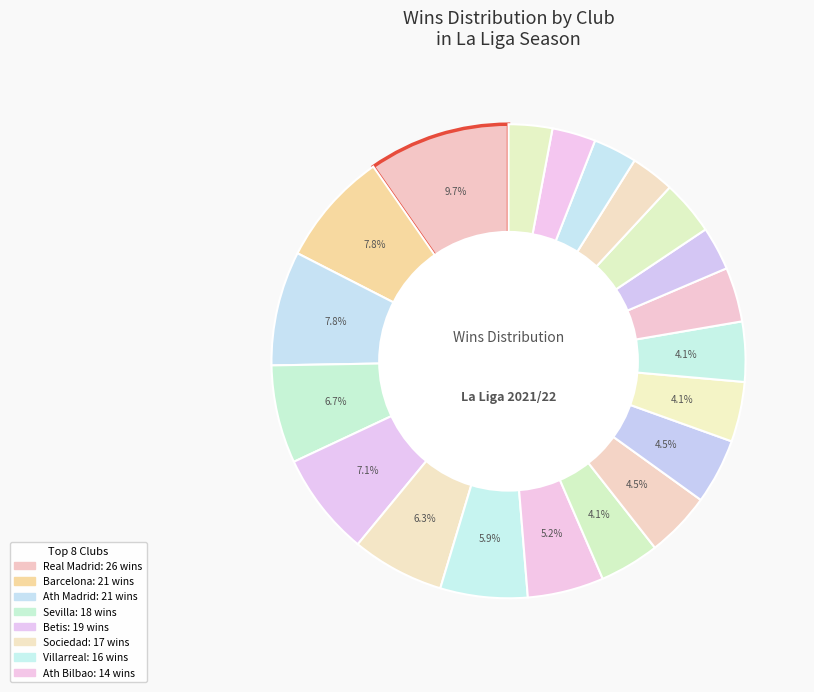

How many segments does this pie chart have?

20